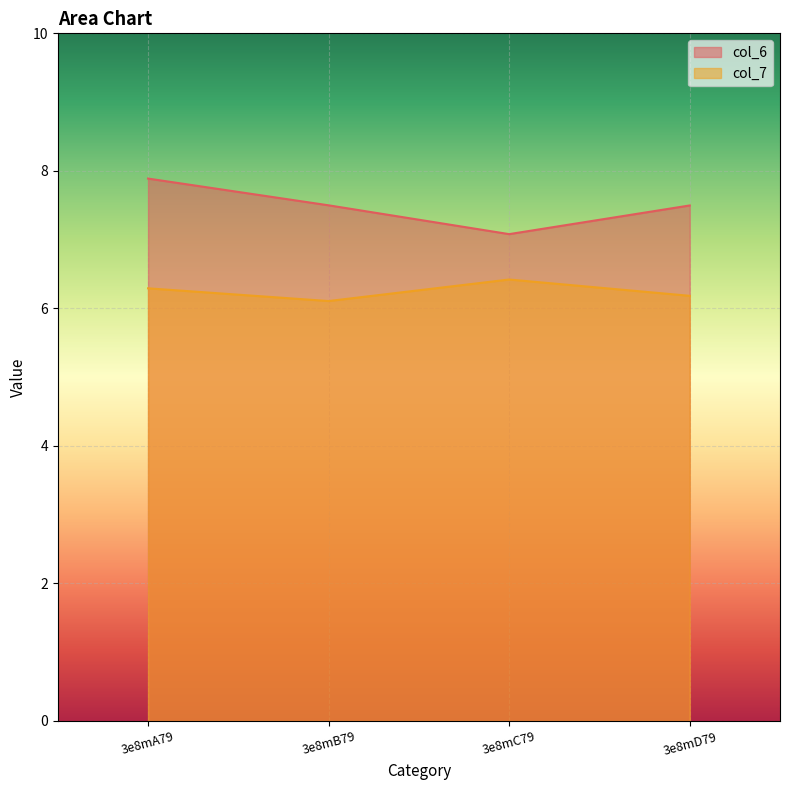

At how many categories does at least one series exceed 7?

4